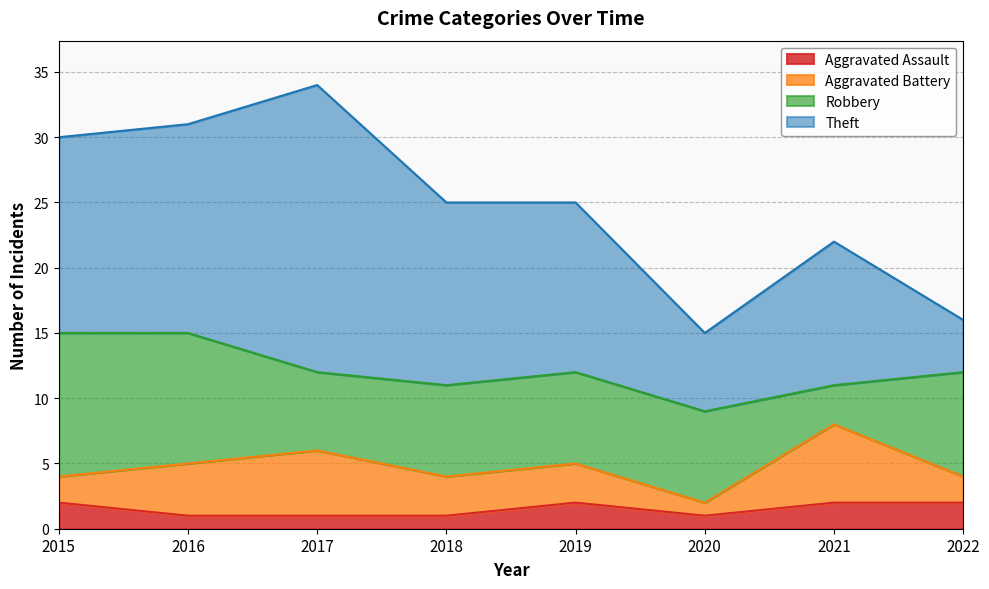

How many series are shown in this chart?

4